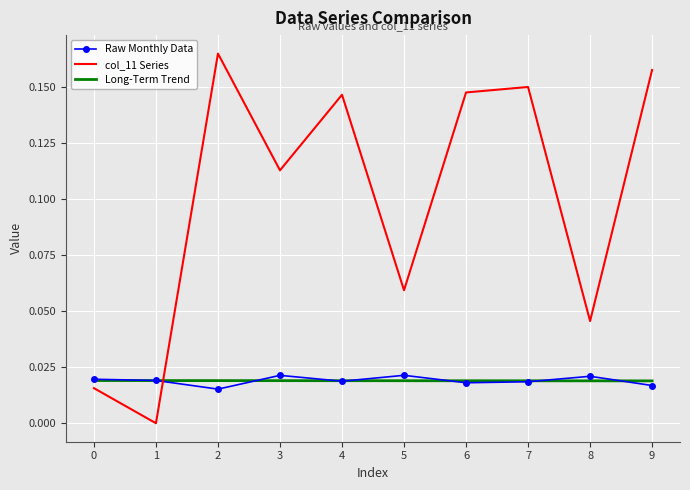

Which series changed the most between 0 and 3?

col_11 Series